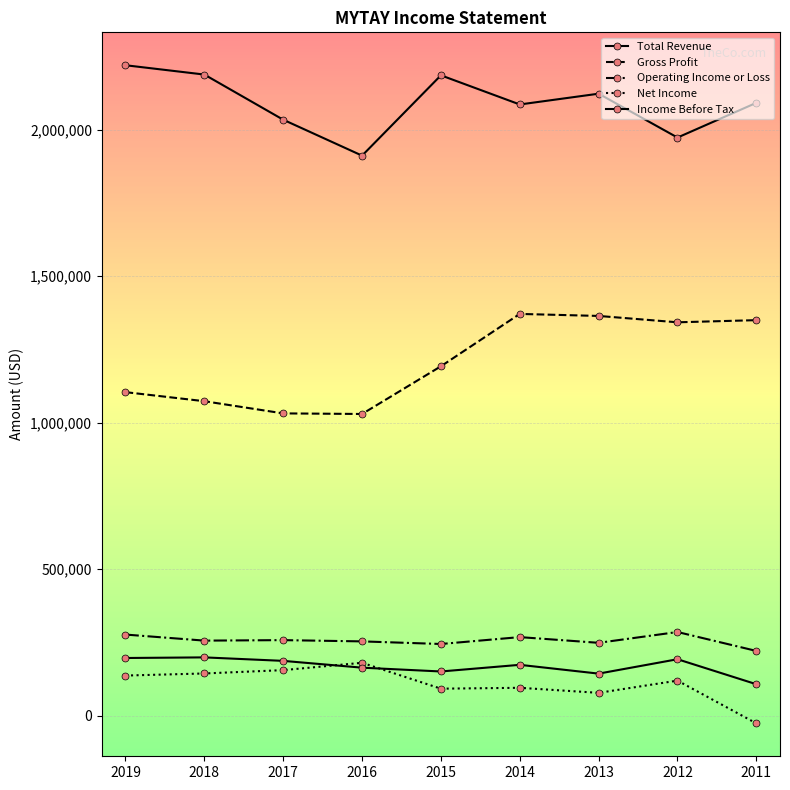

Count the number of data series in this chart.

5